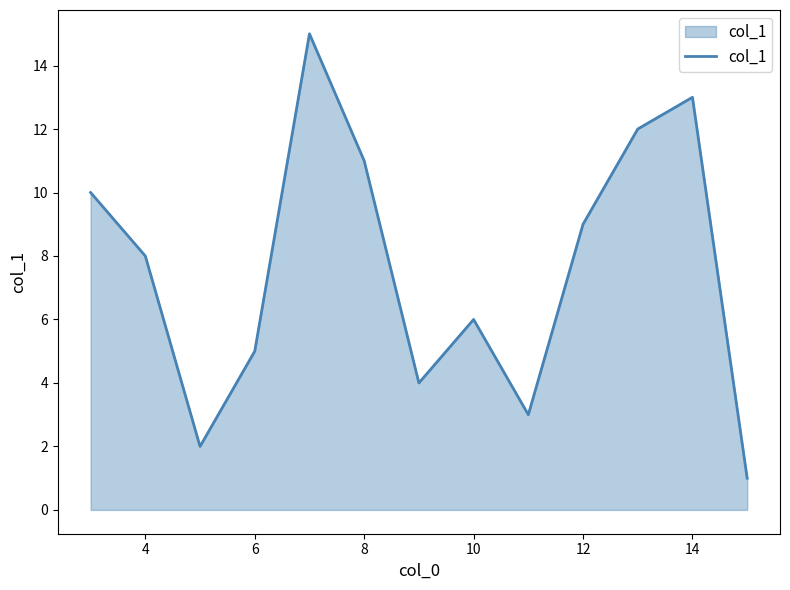

What is the average value?

8